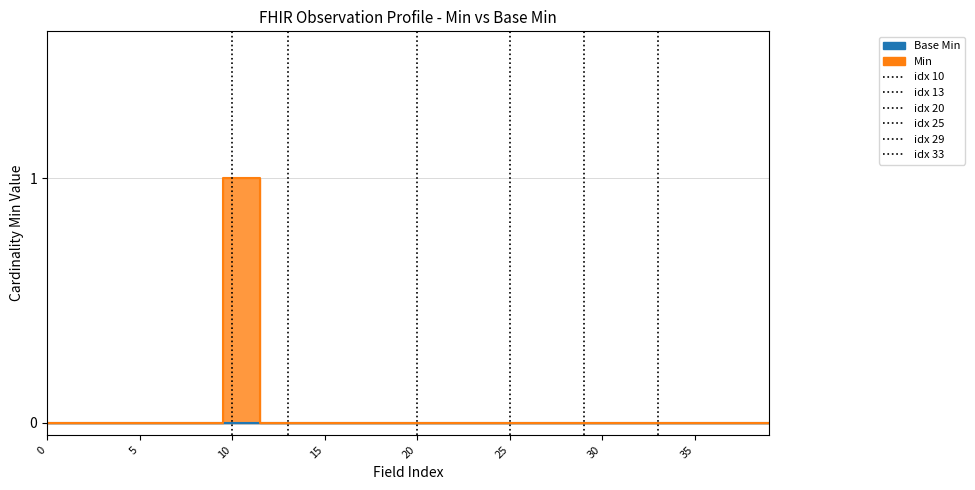

True or false: the data has more than 2 interior local peaks.

False